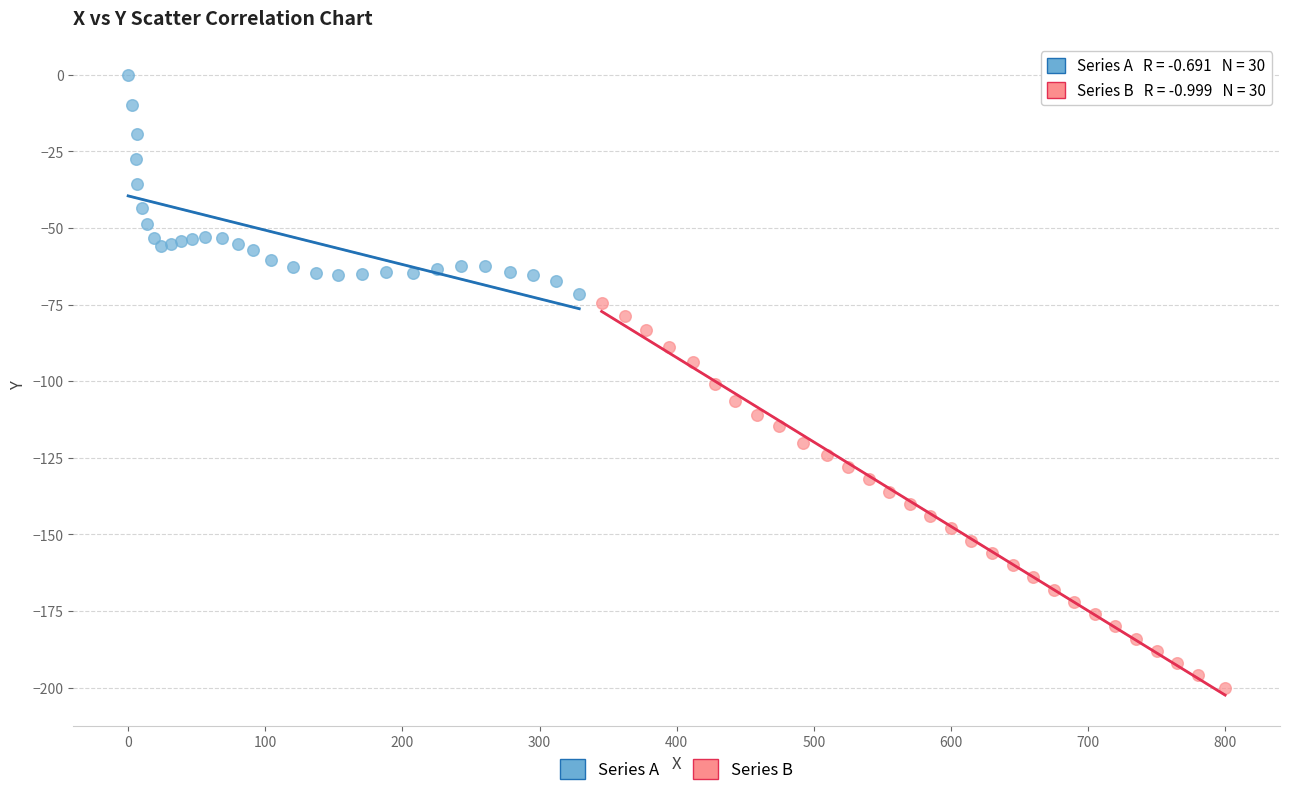

Which series reaches the minimum Y coordinate?

Series B